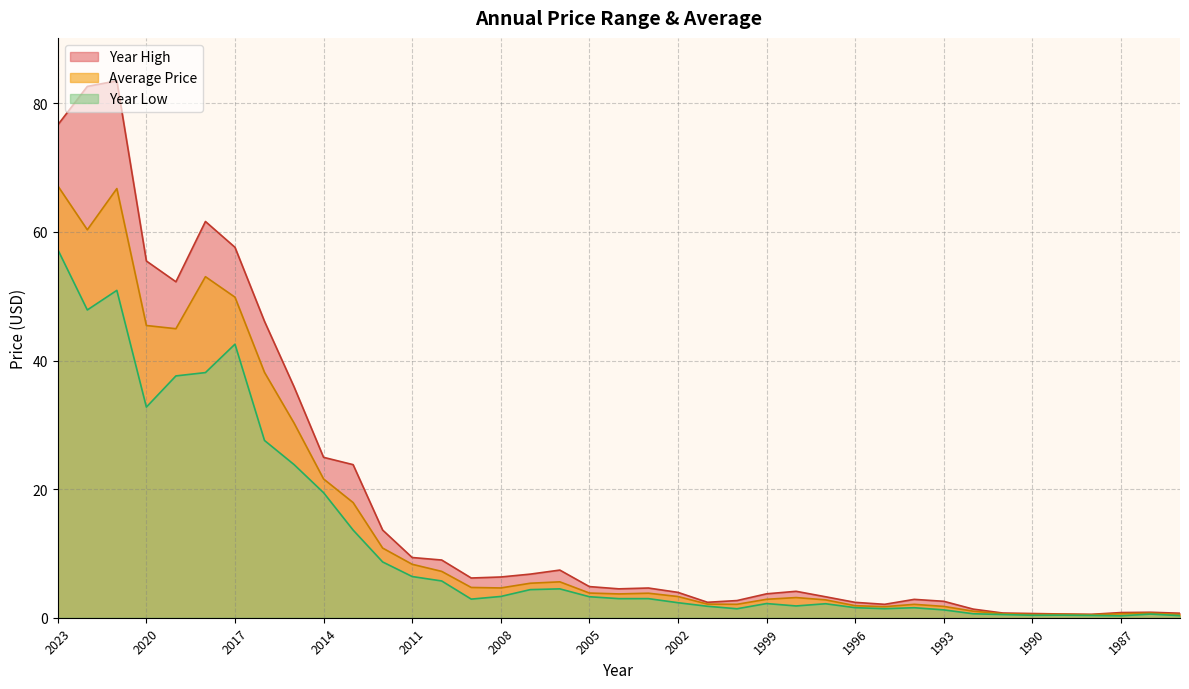

Reading right to left, what are all the values shown in this chart?

year_high: 1985=0.7	1986=0.9	1987=0.8	1988=0.5	1989=0.6	1990=0.7	1991=0.7	1992=1.3	1993=2.6	1994=2.9	1995=2.1	1996=2.4	1997=3.3	1998=4.1	1999=3.7	2000=2.7	2001=2.4	2002=3.9	2003=4.6	2004=4.5	2005=4.8	2006=7.4	2007=6.8	2008=6.3	2009=6.2	2010=9.0	2011=9.4	2012=13.6	2013=23.8	2014=24.9	2015=35.9	2016=46.1	2017=57.6	2018=61.6	2019=52.2	2020=55.5	2021=83.5	2022=82.6	2023=76.6
price: 1985=0.5	1986=0.7	1987=0.6	1988=0.5	1989=0.5	1990=0.5	1991=0.6	1992=1.0	1993=1.8	1994=2.1	1995=1.7	1996=1.9	1997=2.8	1998=3.1	1999=2.9	2000=2.1	2001=2.1	2002=3.3	2003=3.8	2004=3.7	2005=3.8	2006=5.6	2007=5.4	2008=4.6	2009=4.7	2010=7.2	2011=8.3	2012=10.8	2013=17.9	2014=21.6	2015=30.3	2016=38.2	2017=49.8	2018=53.0	2019=44.9	2020=45.4	2021=66.7	2022=60.3	2023=67.2
year_low: 1985=0.3	1986=0.6	1987=0.3	1988=0.4	1989=0.4	1990=0.4	1991=0.5	1992=0.6	1993=1.2	1994=1.6	1995=1.4	1996=1.6	1997=2.2	1998=1.8	1999=2.2	2000=1.4	2001=1.8	2002=2.3	2003=3.0	2004=3.0	2005=3.3	2006=4.5	2007=4.4	2008=3.3	2009=2.9	2010=5.7	2011=6.4	2012=8.7	2013=13.6	2014=19.4	2015=23.8	2016=27.6	2017=42.5	2018=38.1	2019=37.6	2020=32.8	2021=50.9	2022=47.9	2023=57.2